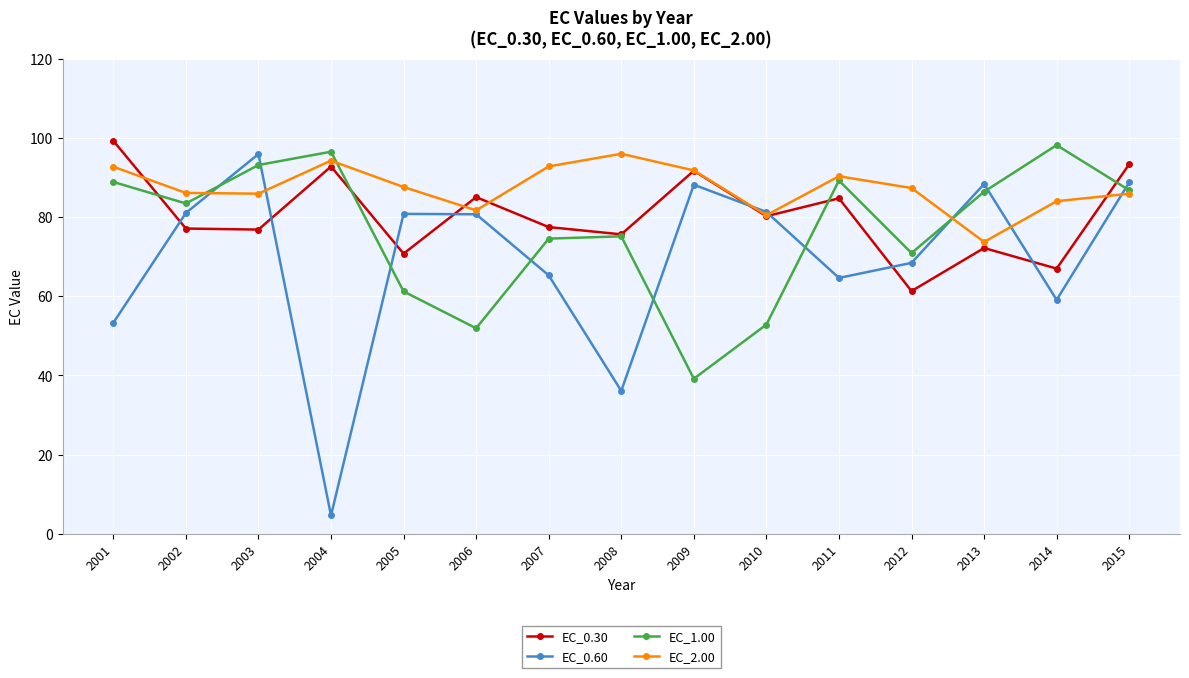

What is the difference between the EC_0.30 values at 2009 and 2014?

24.7